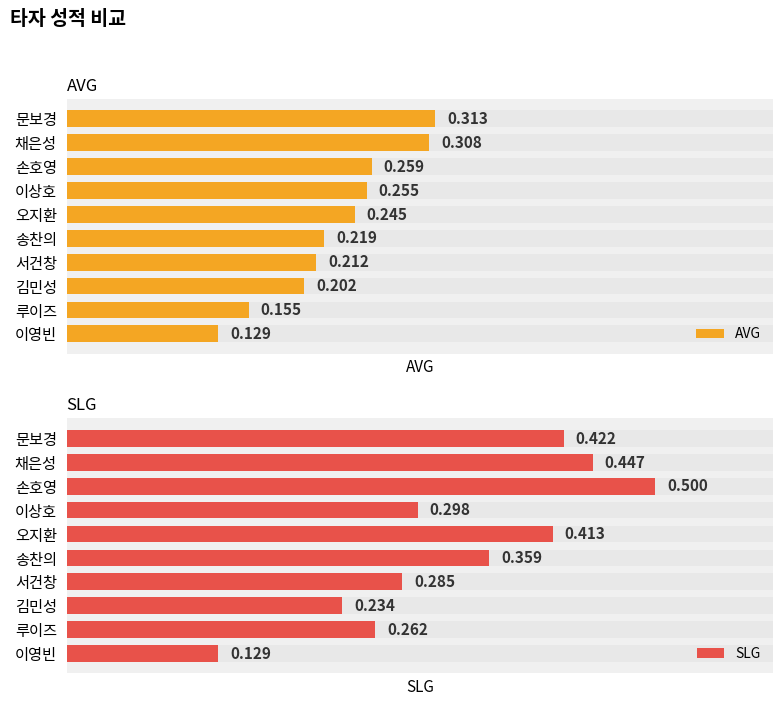

What is the maximum value shown in the chart?

0.5